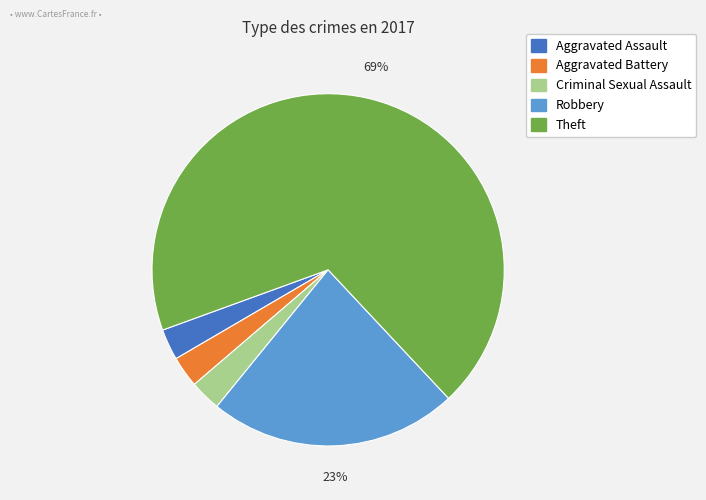

Is there any slice that represents more than half of the pie?

Yes